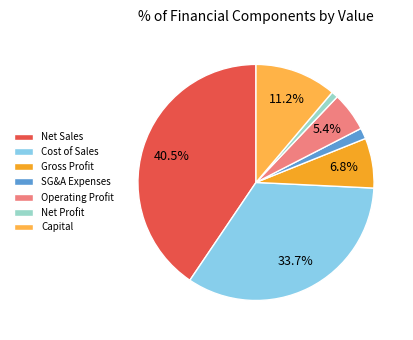

Which slice is the smallest?

Net Profit